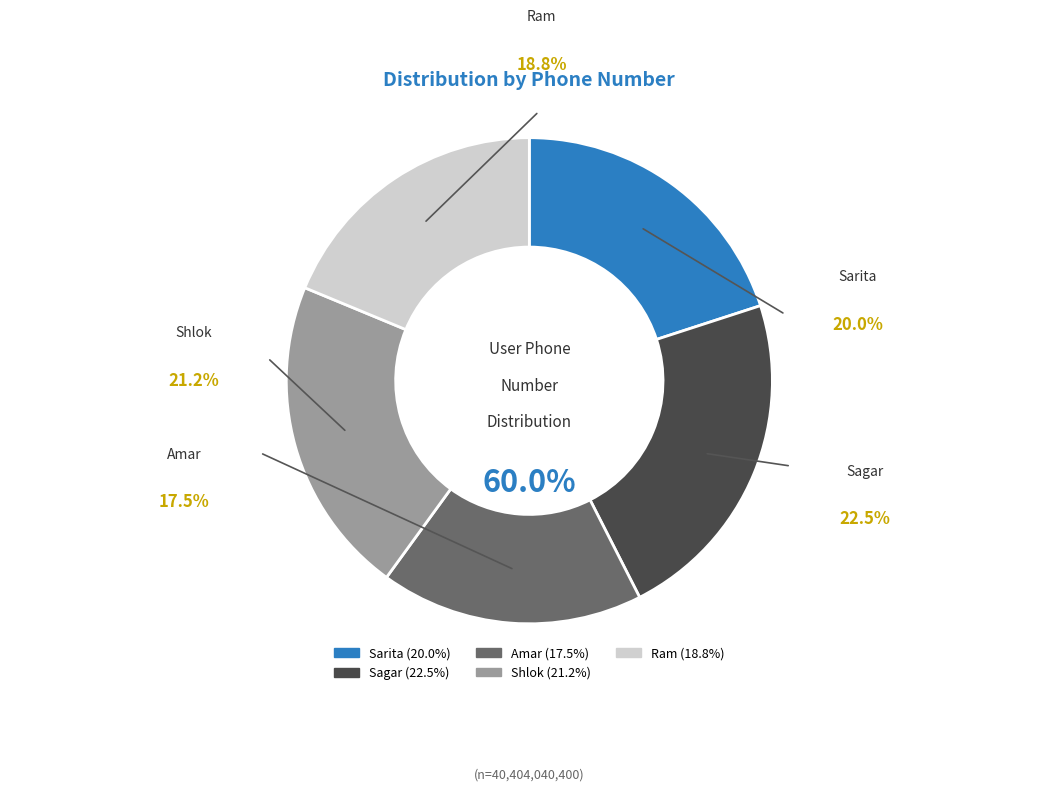

Which category has the biggest portion of the pie?

Sagar